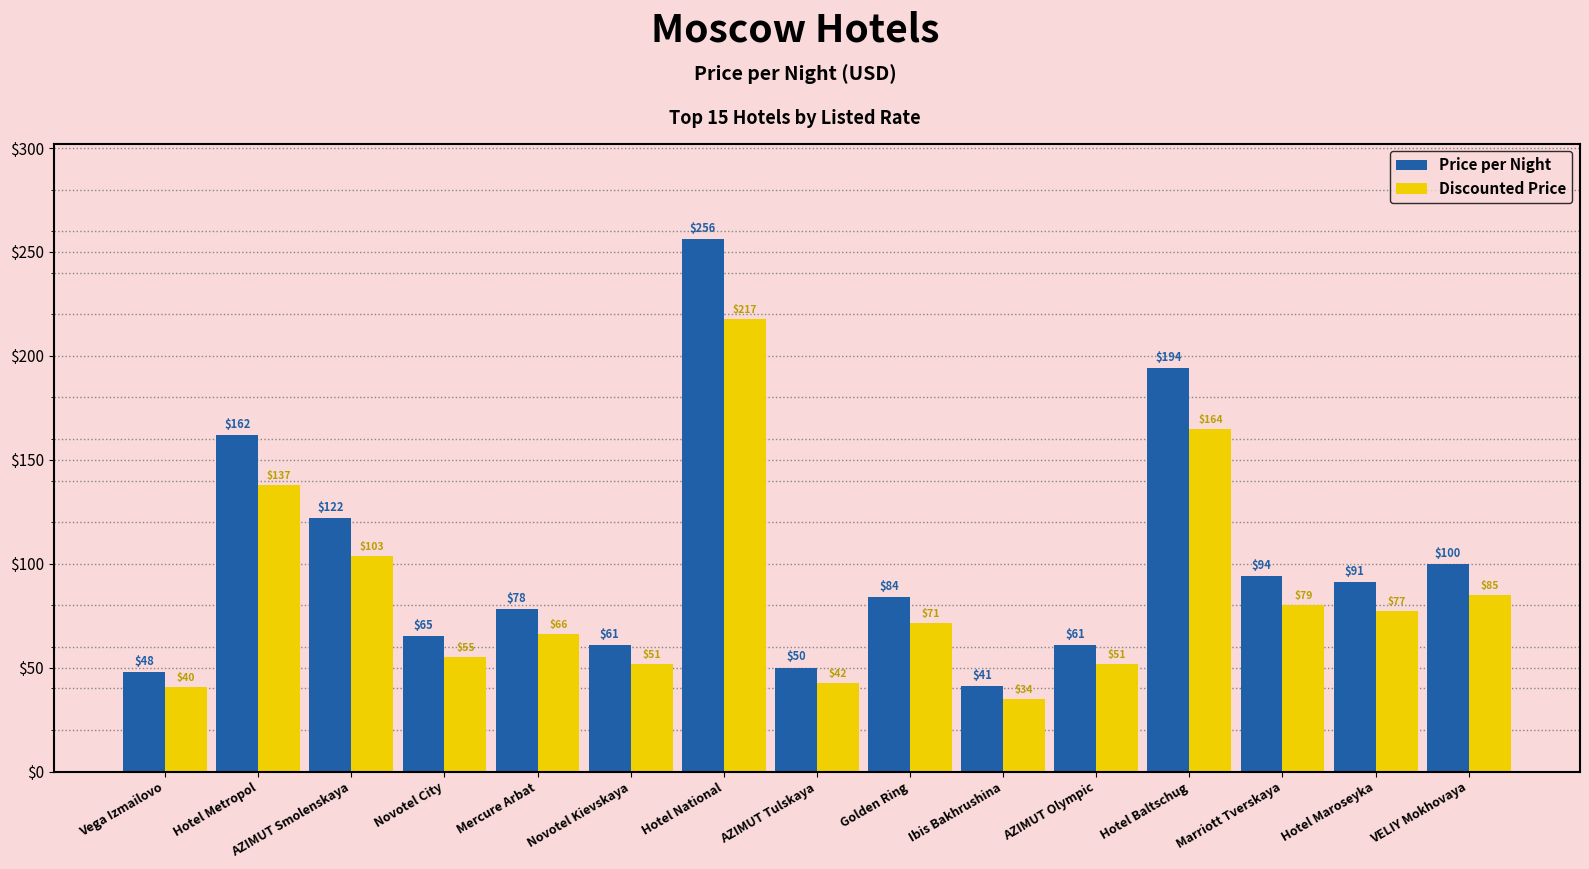

How many bars are there in total?

30